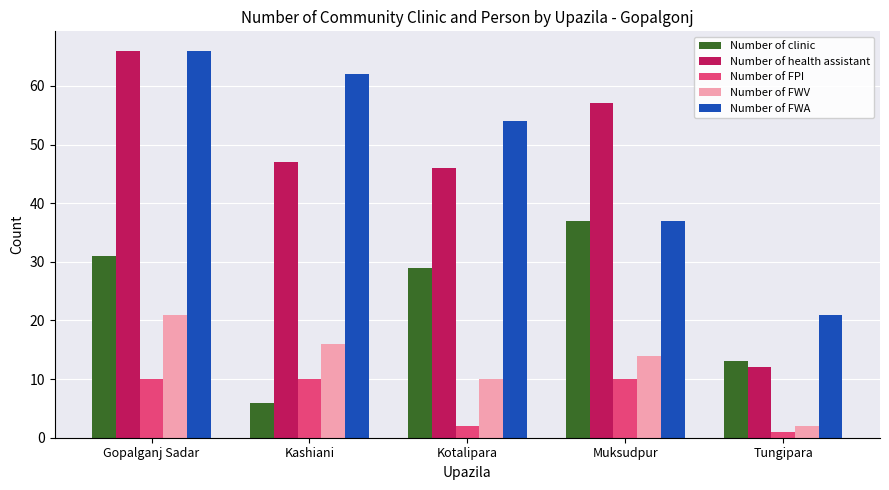

What is the total value across all series at Tungipara?

49